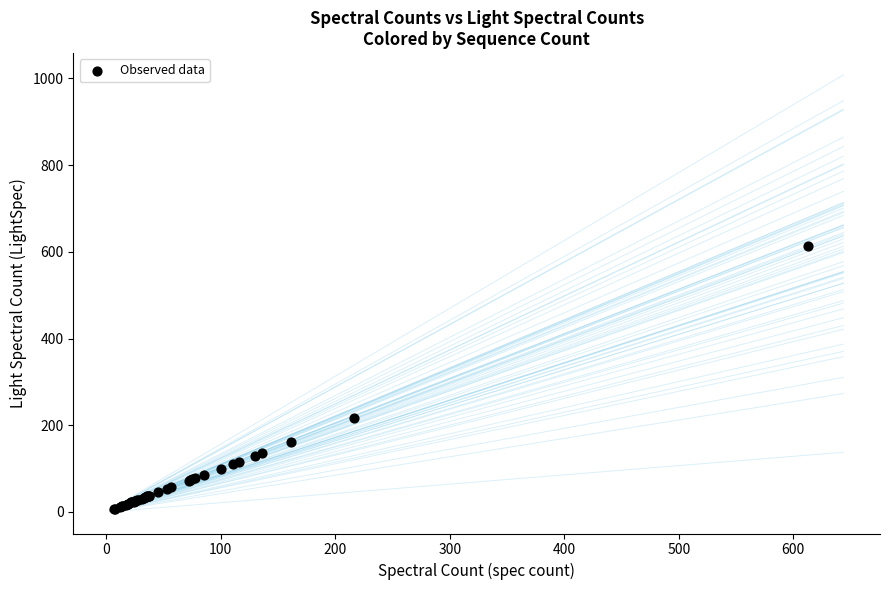

What Y value in the scatter plot is closest to 310?

216